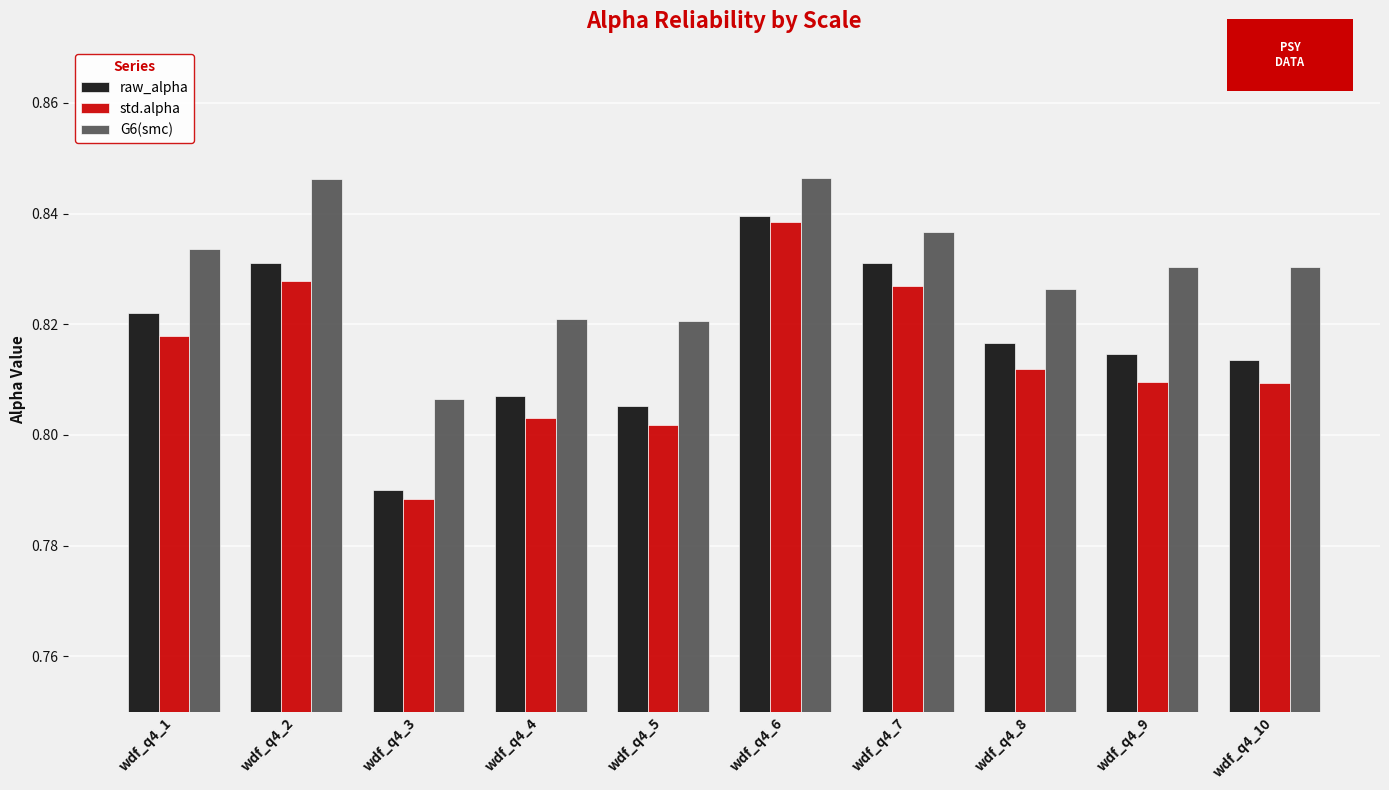

Which series has the largest range (max minus min)?

std.alpha